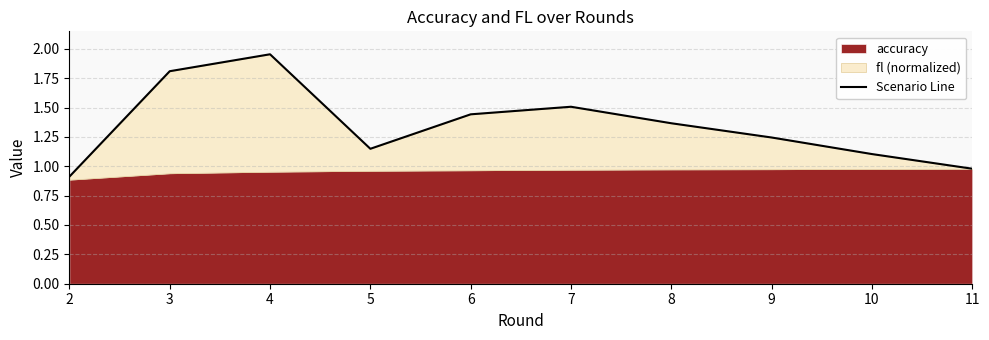

How many lines are shown in the chart?

1